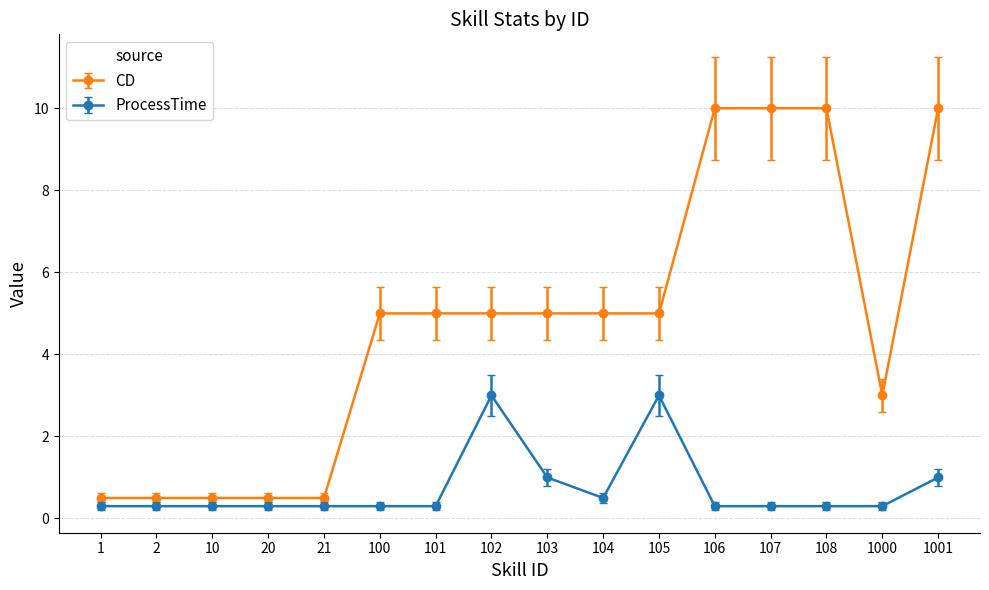

Rank the series by their maximum value, from highest to lowest.

CD, ProcessTime